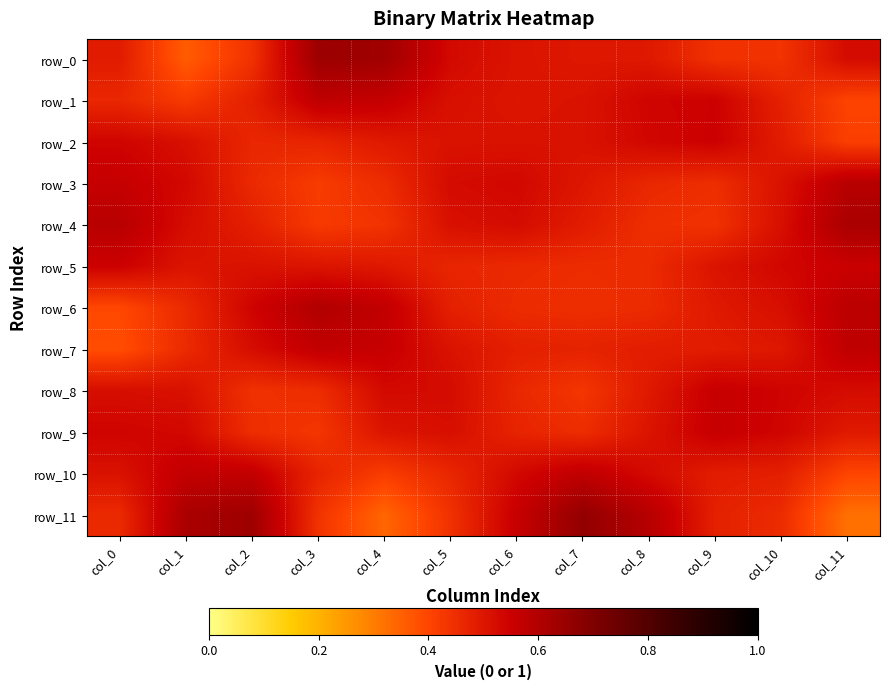

Reading left to right, extract all data points from this chart.

row_0: col_0=0.5	col_1=0.4	col_2=0.4	col_3=0.6	col_4=0.6	col_5=0.5	col_6=0.5	col_7=0.5	col_8=0.5	col_9=0.4	col_10=0.4	col_11=0.5
row_1: col_0=0.5	col_1=0.4	col_2=0.5	col_3=0.6	col_4=0.6	col_5=0.5	col_6=0.5	col_7=0.5	col_8=0.5	col_9=0.5	col_10=0.5	col_11=0.4
row_2: col_0=0.5	col_1=0.5	col_2=0.5	col_3=0.5	col_4=0.5	col_5=0.5	col_6=0.5	col_7=0.5	col_8=0.5	col_9=0.5	col_10=0.5	col_11=0.4
row_3: col_0=0.6	col_1=0.5	col_2=0.5	col_3=0.4	col_4=0.5	col_5=0.5	col_6=0.5	col_7=0.5	col_8=0.5	col_9=0.4	col_10=0.5	col_11=0.6
row_4: col_0=0.6	col_1=0.5	col_2=0.5	col_3=0.4	col_4=0.4	col_5=0.5	col_6=0.5	col_7=0.5	col_8=0.4	col_9=0.4	col_10=0.5	col_11=0.6
row_5: col_0=0.5	col_1=0.5	col_2=0.5	col_3=0.5	col_4=0.5	col_5=0.5	col_6=0.5	col_7=0.5	col_8=0.5	col_9=0.5	col_10=0.5	col_11=0.6
row_6: col_0=0.4	col_1=0.5	col_2=0.5	col_3=0.6	col_4=0.6	col_5=0.5	col_6=0.5	col_7=0.4	col_8=0.5	col_9=0.5	col_10=0.5	col_11=0.6
row_7: col_0=0.4	col_1=0.5	col_2=0.5	col_3=0.6	col_4=0.6	col_5=0.5	col_6=0.5	col_7=0.5	col_8=0.5	col_9=0.5	col_10=0.5	col_11=0.6
row_8: col_0=0.5	col_1=0.5	col_2=0.4	col_3=0.5	col_4=0.5	col_5=0.5	col_6=0.5	col_7=0.4	col_8=0.5	col_9=0.6	col_10=0.5	col_11=0.5
row_9: col_0=0.5	col_1=0.5	col_2=0.5	col_3=0.4	col_4=0.5	col_5=0.5	col_6=0.5	col_7=0.5	col_8=0.5	col_9=0.6	col_10=0.5	col_11=0.5
row_10: col_0=0.5	col_1=0.6	col_2=0.6	col_3=0.5	col_4=0.4	col_5=0.5	col_6=0.5	col_7=0.6	col_8=0.5	col_9=0.5	col_10=0.5	col_11=0.4
row_11: col_0=0.5	col_1=0.6	col_2=0.6	col_3=0.4	col_4=0.3	col_5=0.4	col_6=0.6	col_7=0.7	col_8=0.6	col_9=0.5	col_10=0.5	col_11=0.3